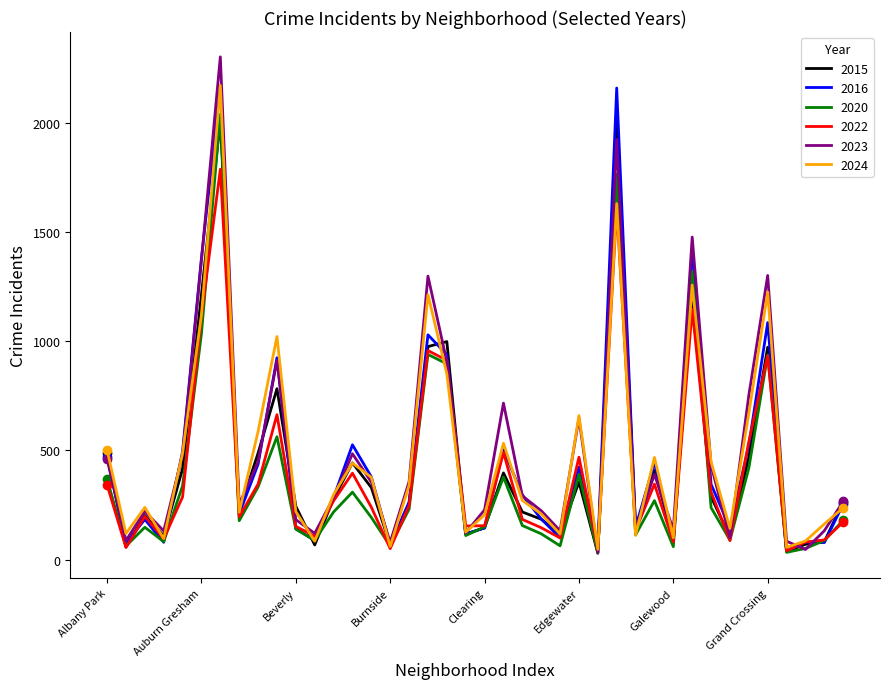

What are all the series names shown in the legend?

2015, 2016, 2020, 2022, 2023, 2024